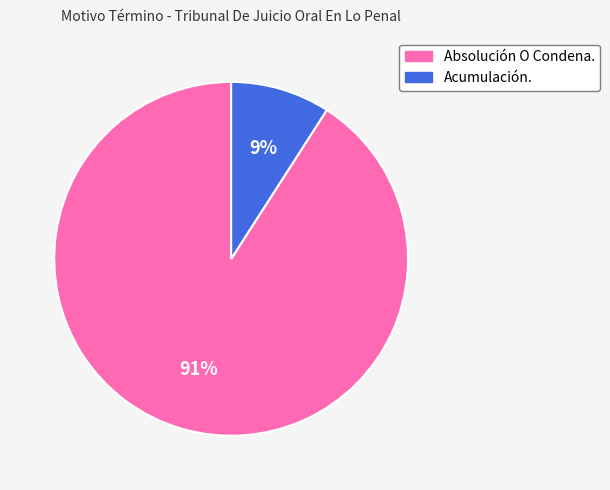

Is it true that Absolución O Condena. is 80% of the pie?

False